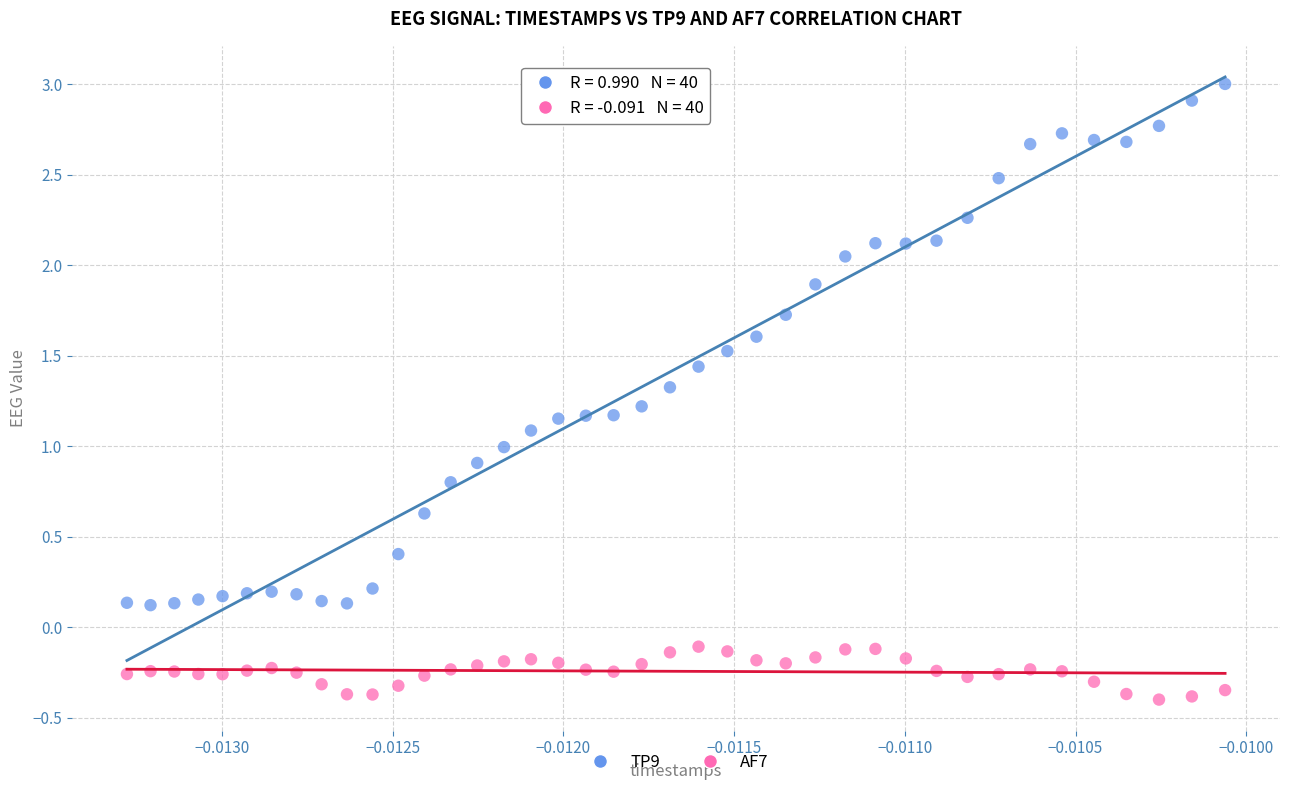

Which series contains the lowest Y value?

AF7